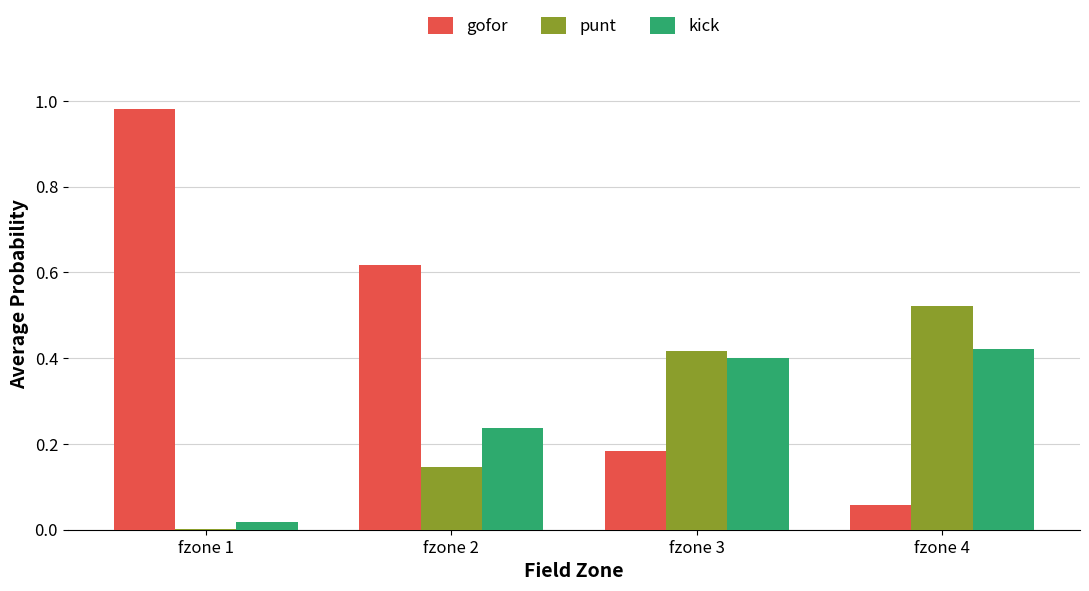

Which series has the largest total across all categories?

gofor